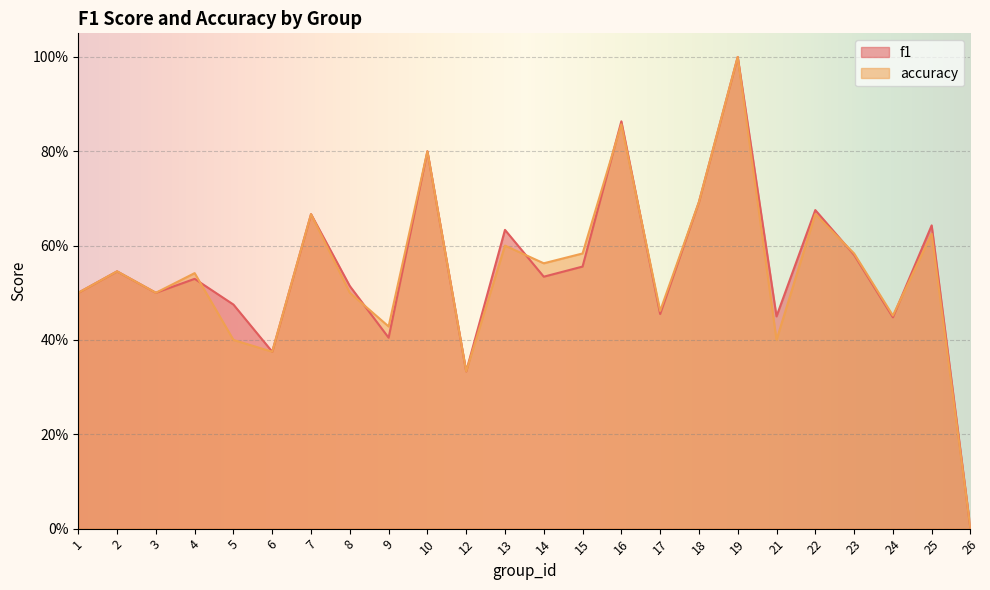

Is the value of accuracy at 26 greater than the value of f1 at 15?

No